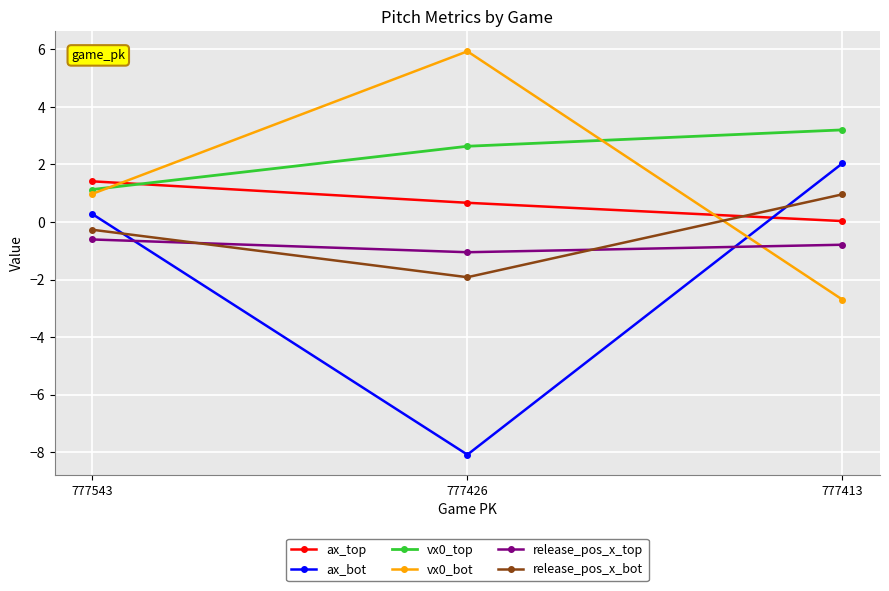

What is the approximate value of release_pos_x_top at 777543?

-0.6